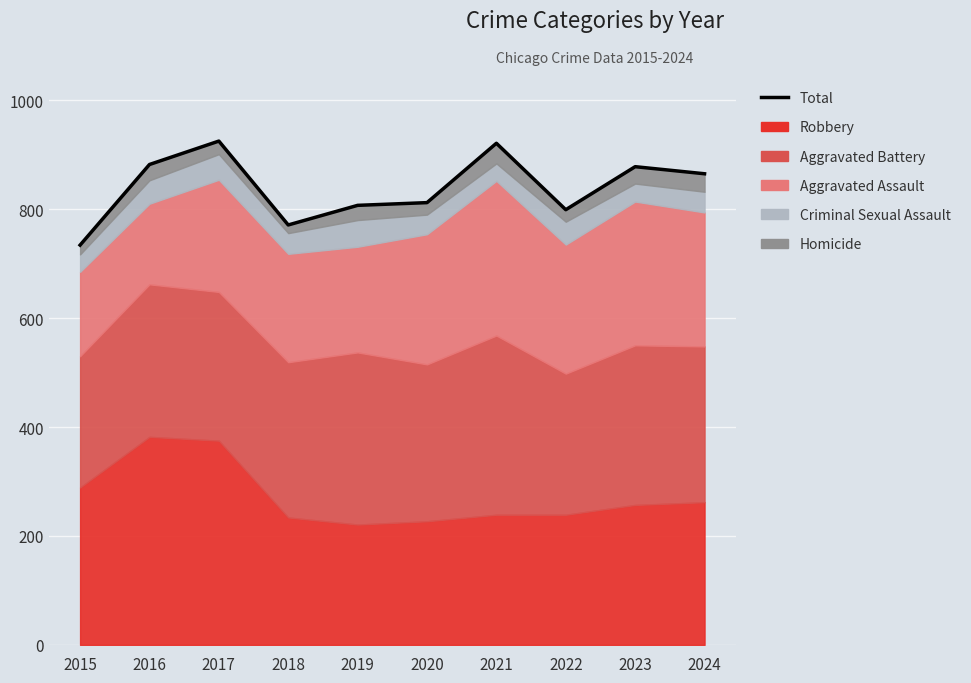

Is it true that the value at 2020 is 812?

True